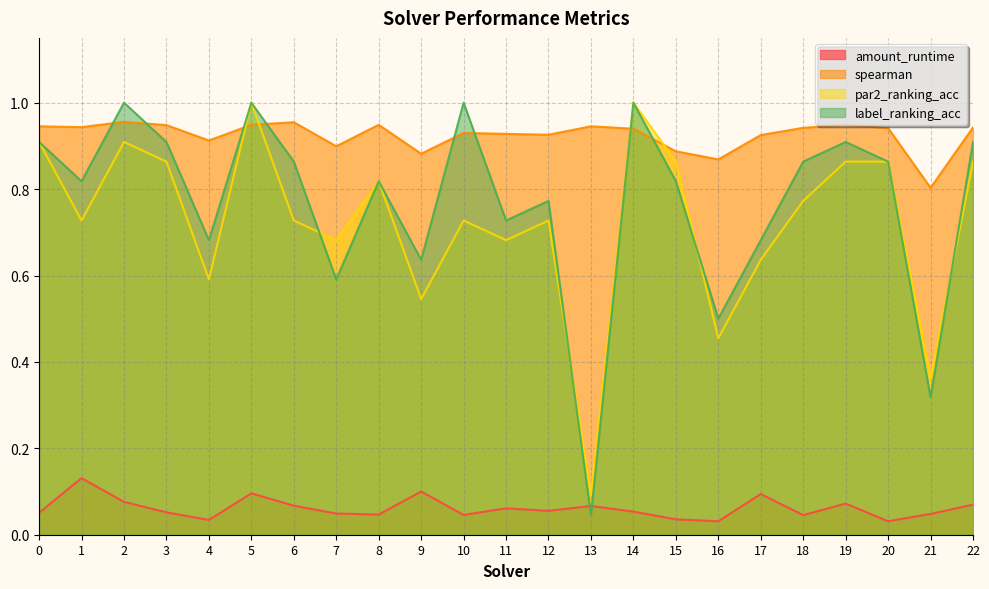

Which has a higher value, 19 or 8?

19